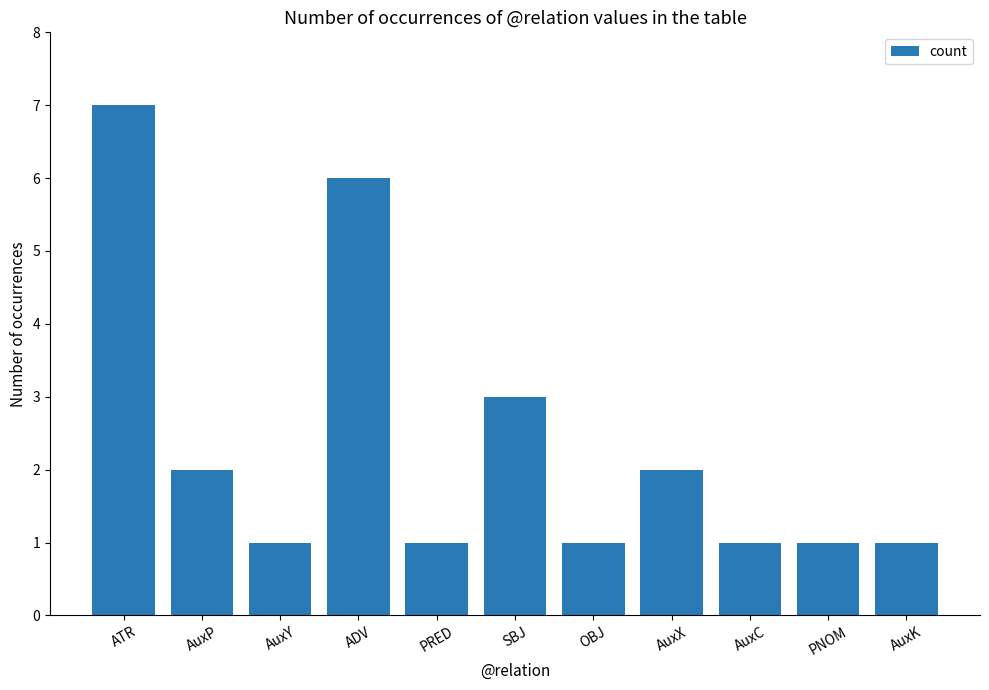

What is the sum of the values at AuxC and PNOM?

2